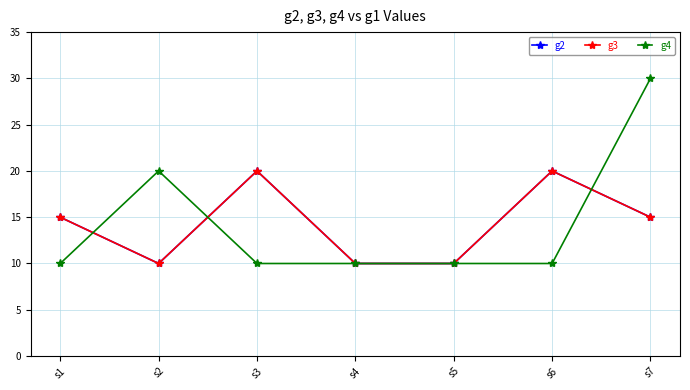

Between s2 and s1, which is larger?

s1